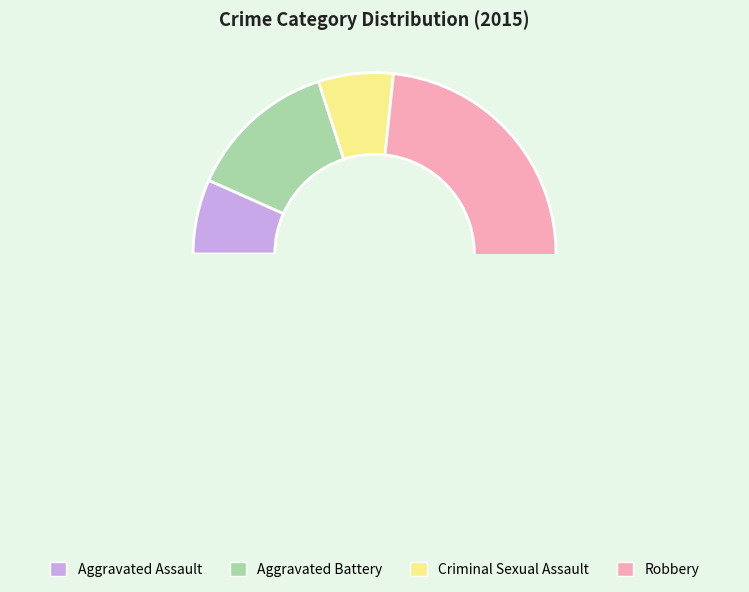

Does Aggravated Assault represent more than half of the total?

No